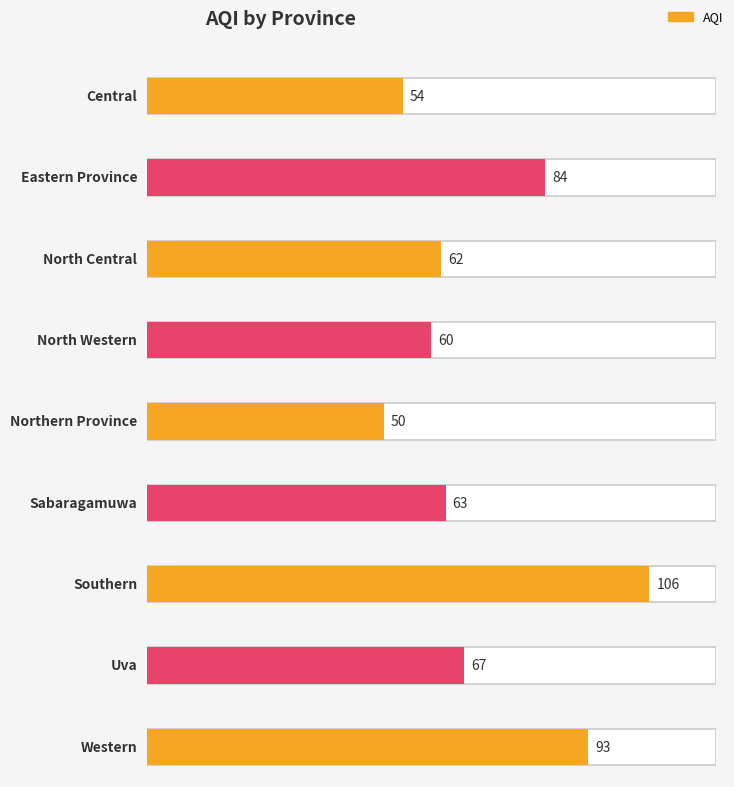

The value at North Central is 82. True or false?

False